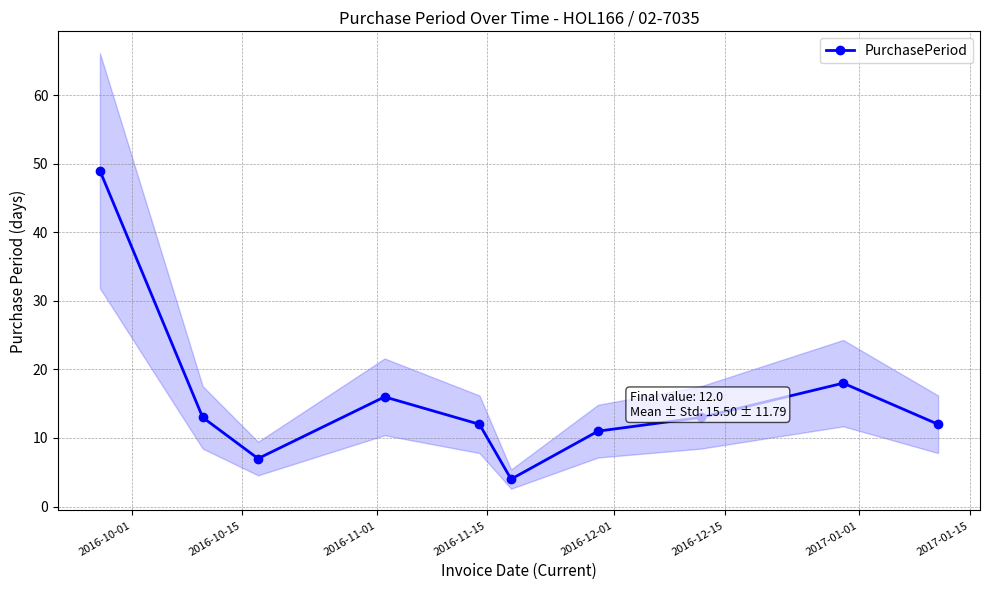

In PurchasePeriod, how many points are higher than both neighbors (excluding endpoints)?

2